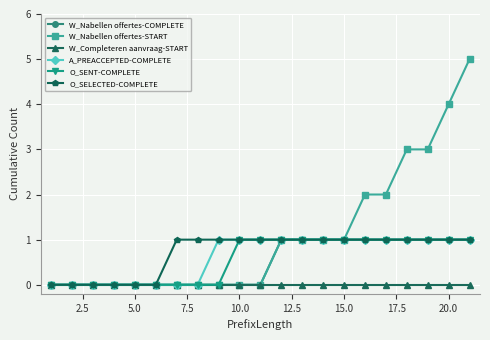

Is this an area chart (filled region under the line)?

No